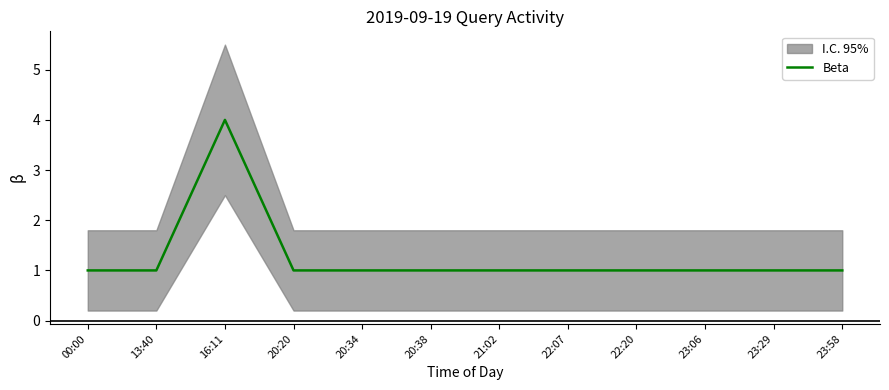

What is the maximum value shown in the chart?

4